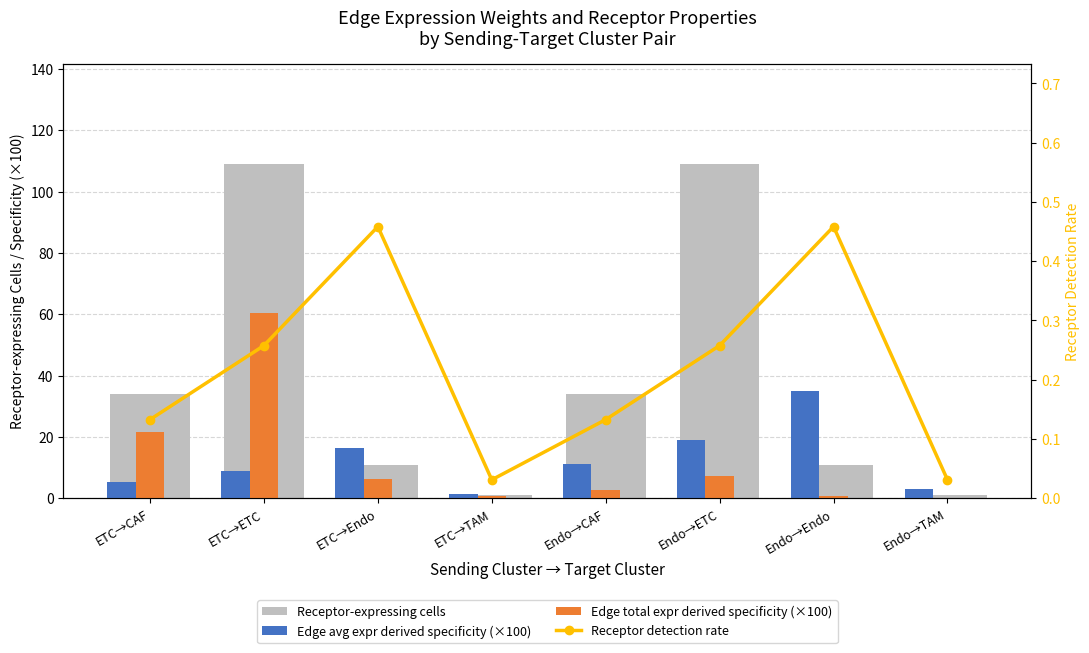

What is the label of the 7th bar from the left?

Endo→Endo